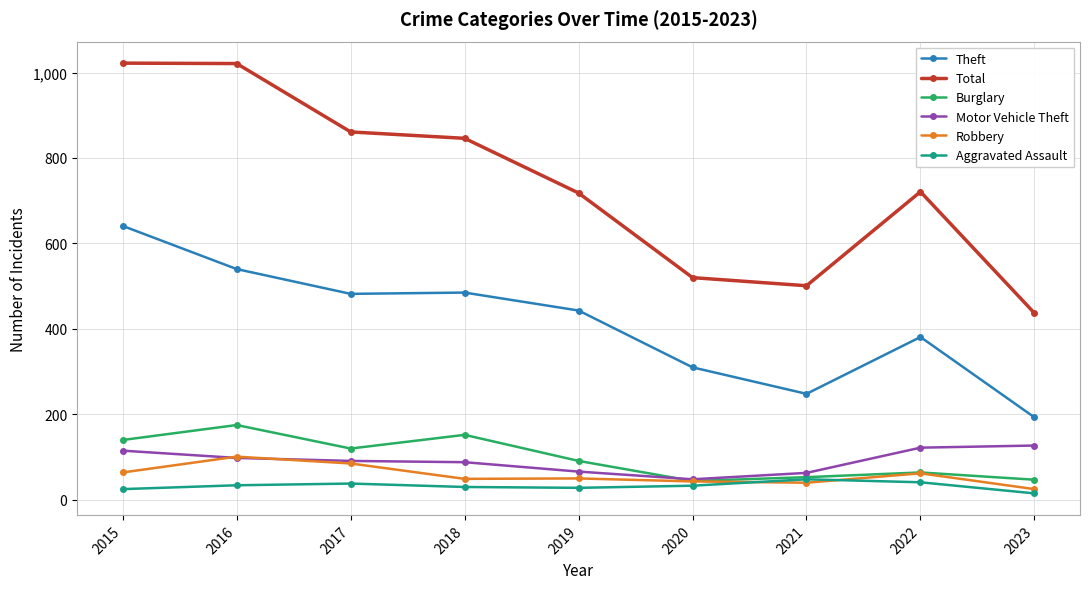

True or false: Theft and Total cross at least once.

False